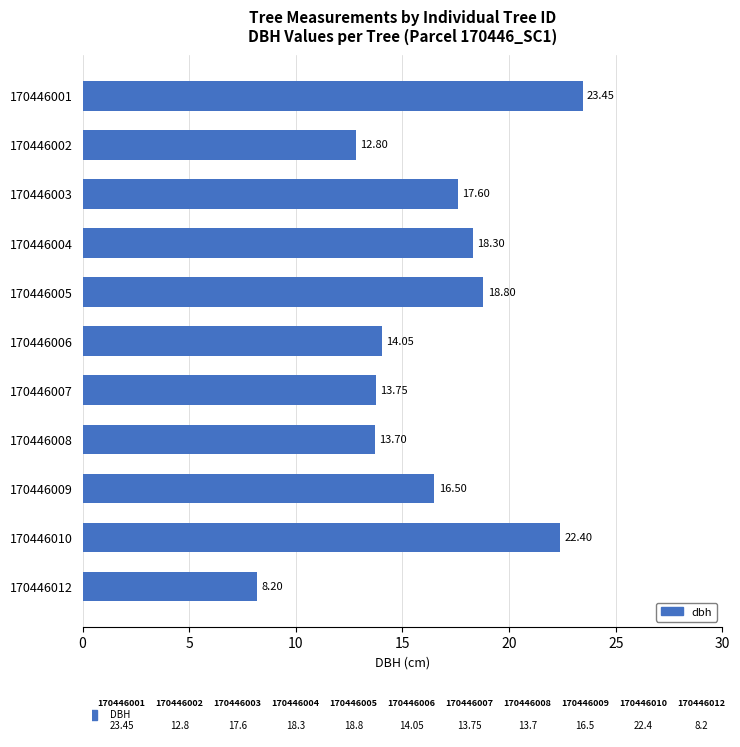

How many distinct data groups are displayed?

1